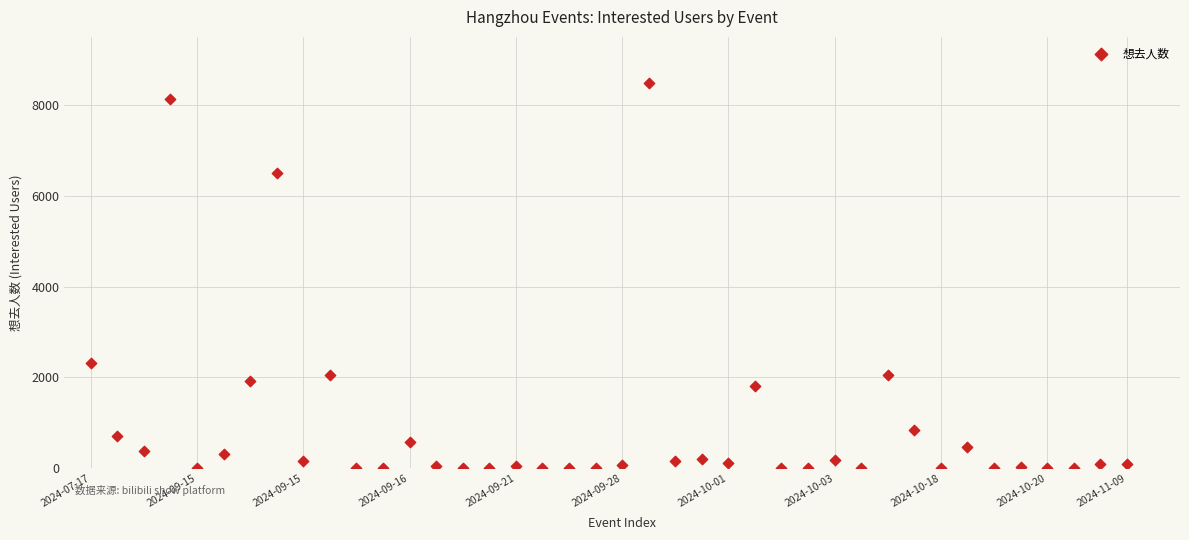

What is the range of Y values (max minus min)?

8487